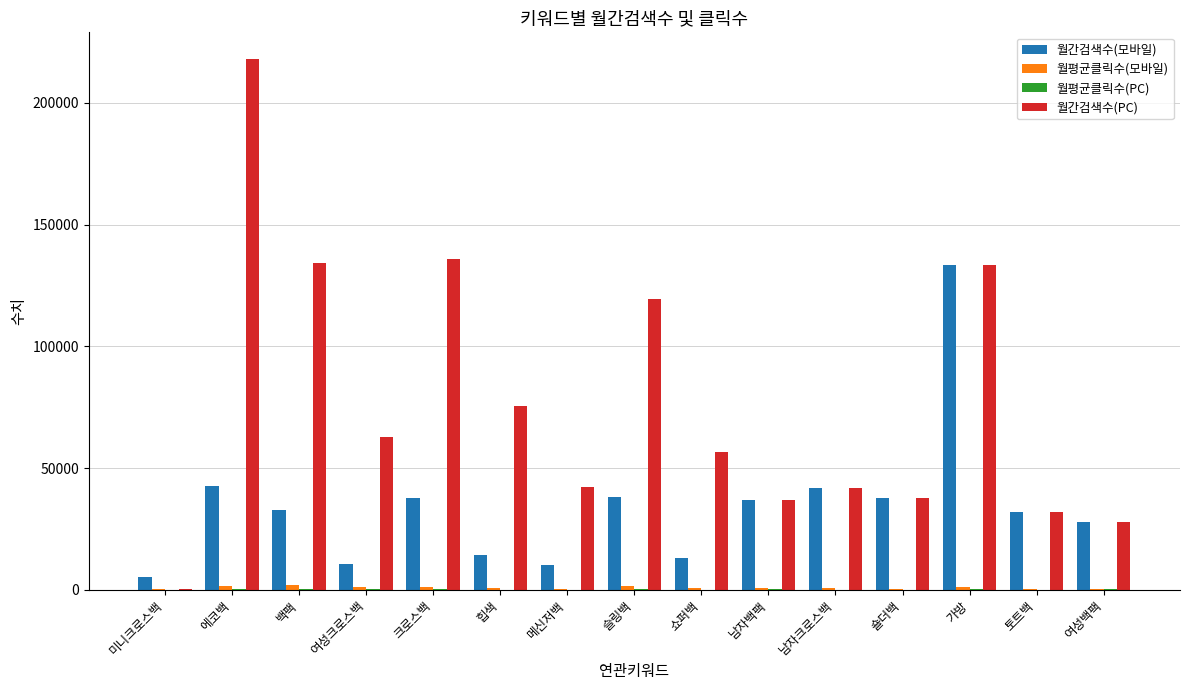

Count the number of categories in the chart.

15